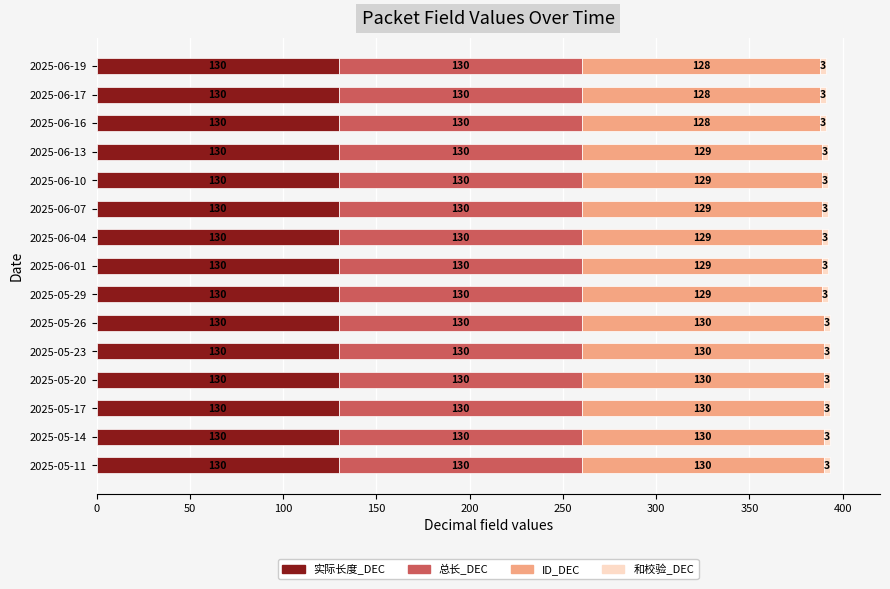

The value of 实际长度_DEC at 2025-05-17 is 199. True or false?

False